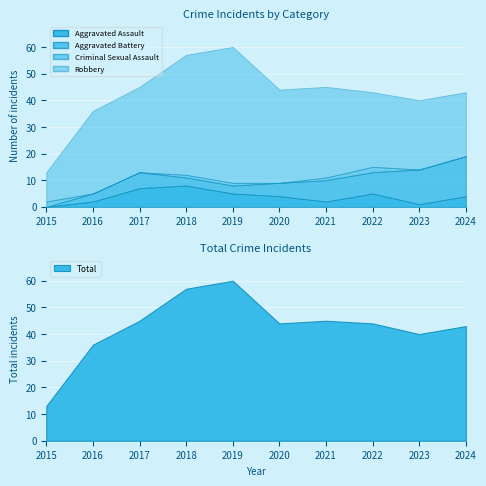

What is the total value across all series at 2021?

90